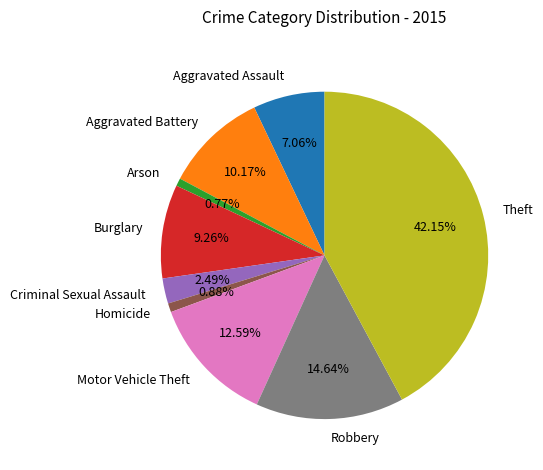

Does Robbery account for over 50% of the chart?

No